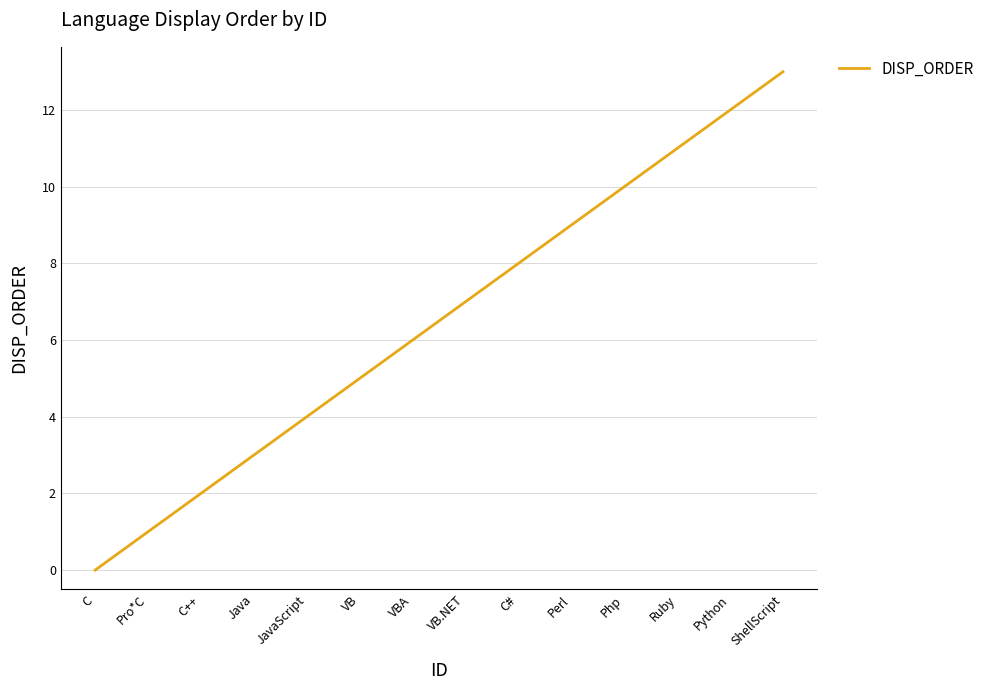

True or false: the data has more than 0 interior local peaks.

False